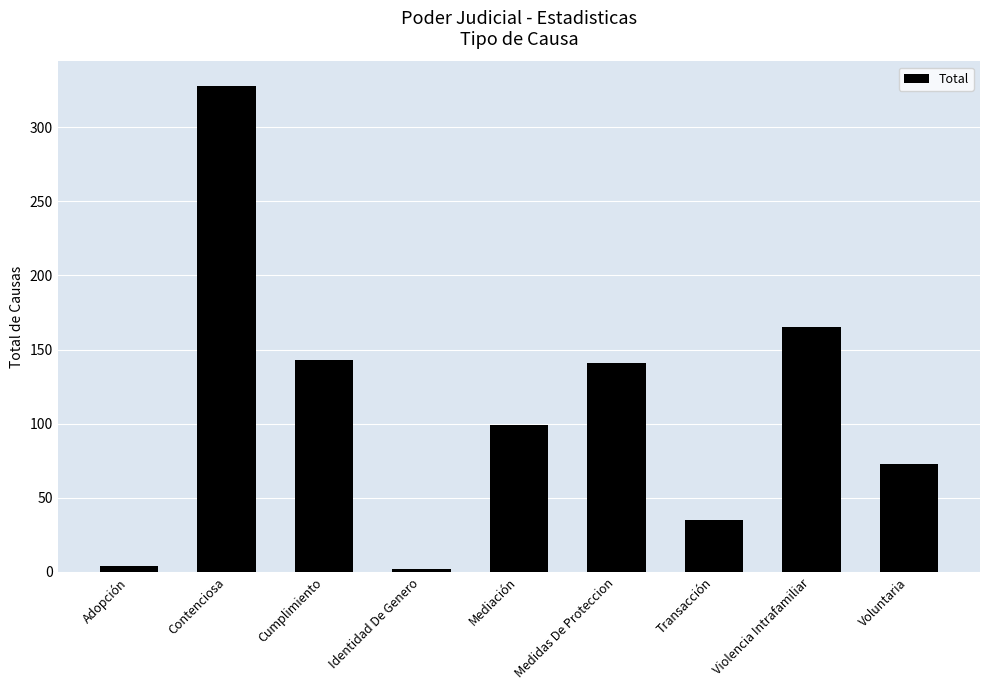

How many distinct data groups are displayed?

1